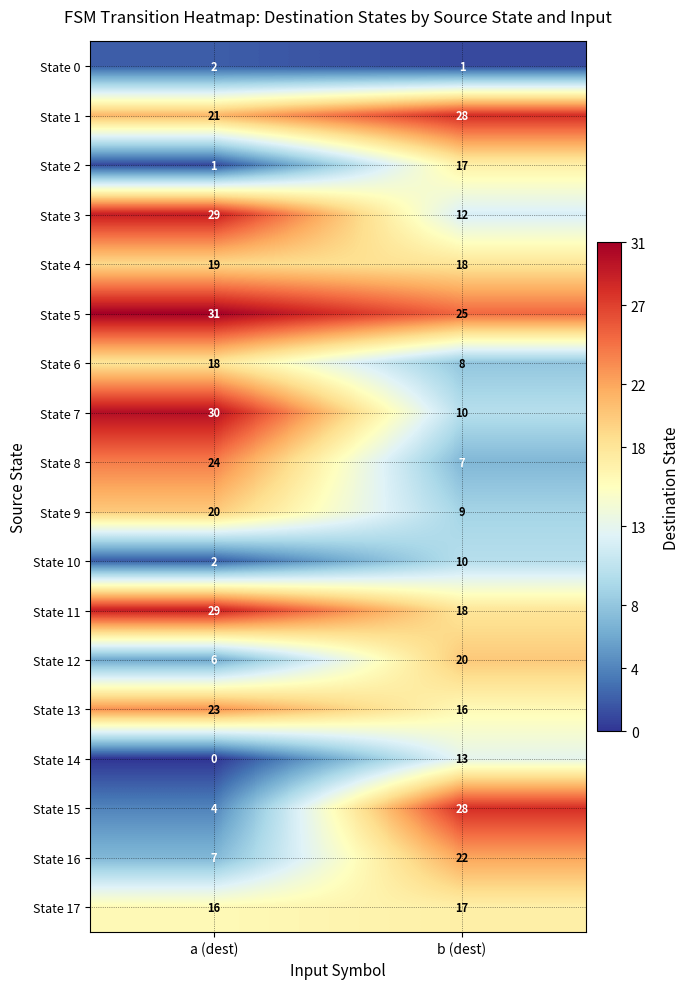

What is the greatest value displayed?

31